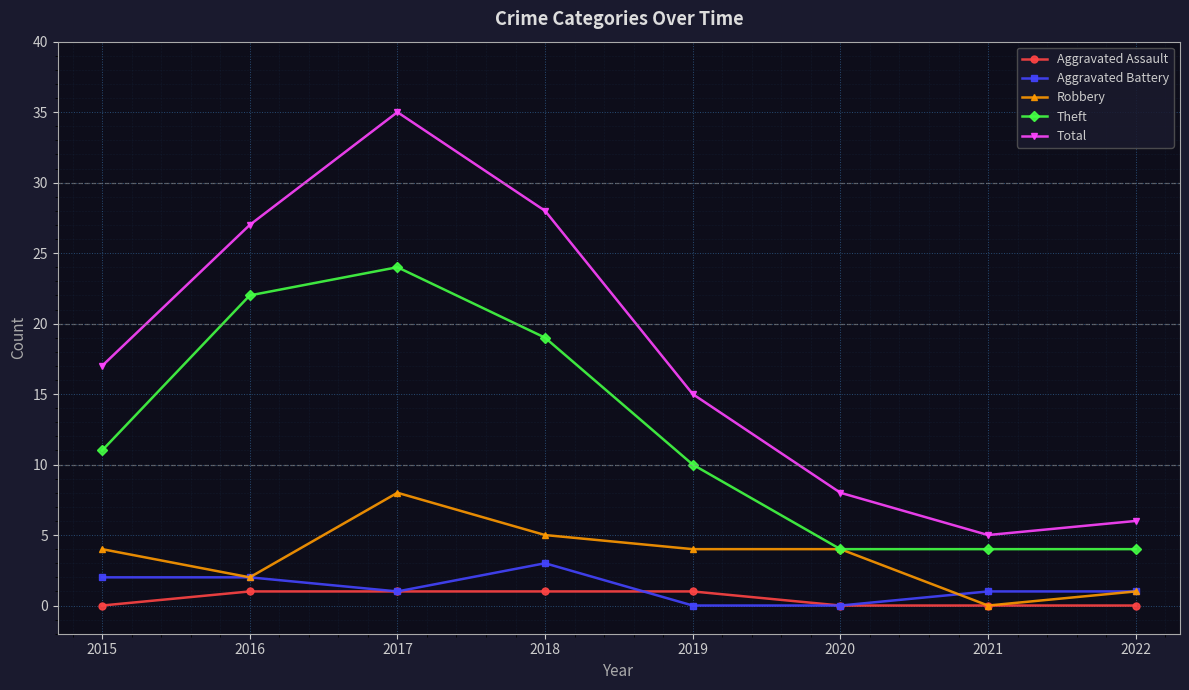

Which series has the widest spread of values?

Total